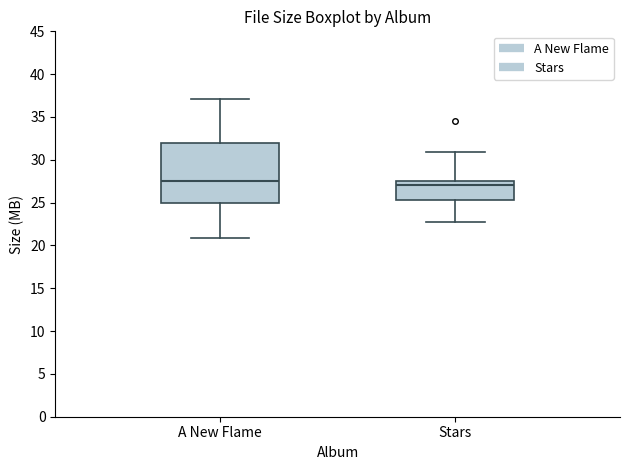

Where is the upper edge of the box for Stars on the y-axis? The values are not printed on the chart, so give them approximately, as read against the axis.

27.5